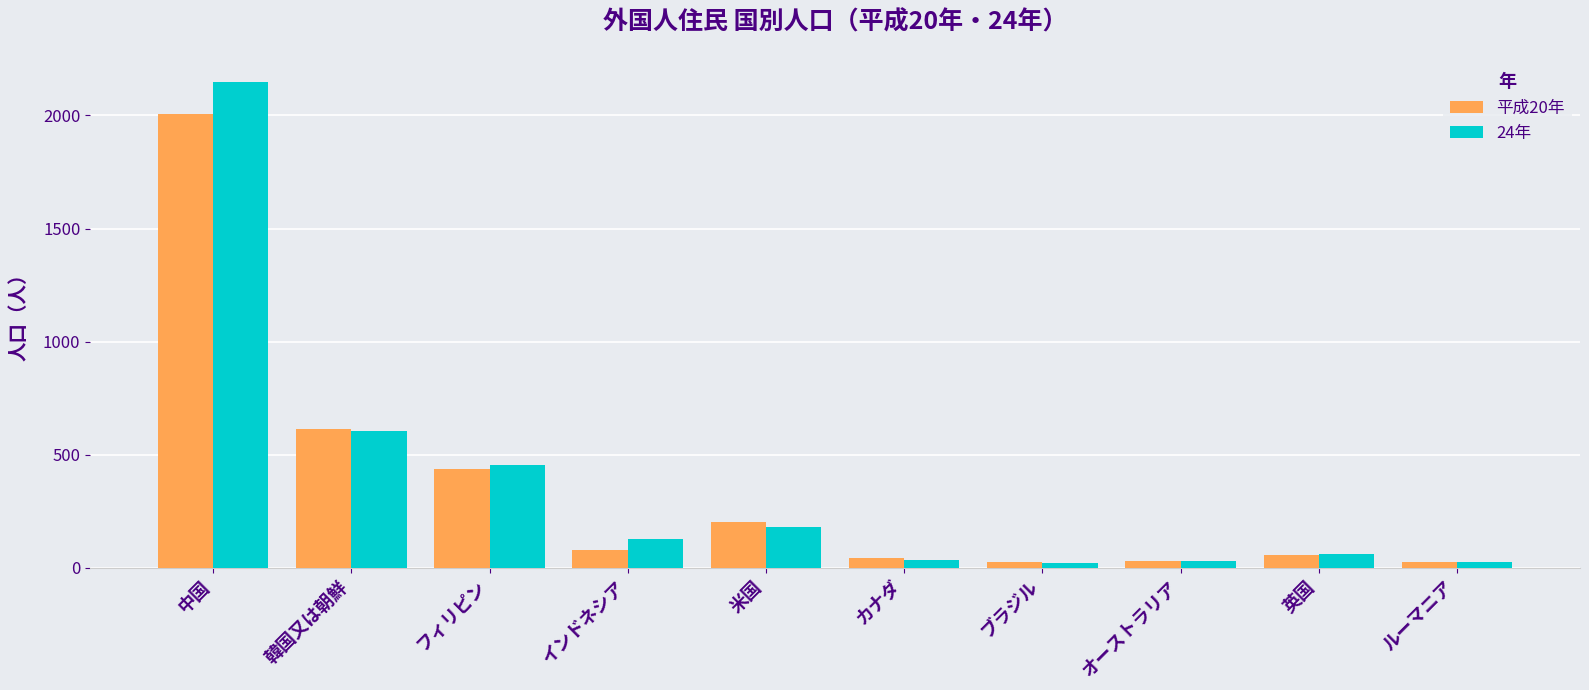

What is the label of the 9th bar from the right?

韓国又は朝鮮